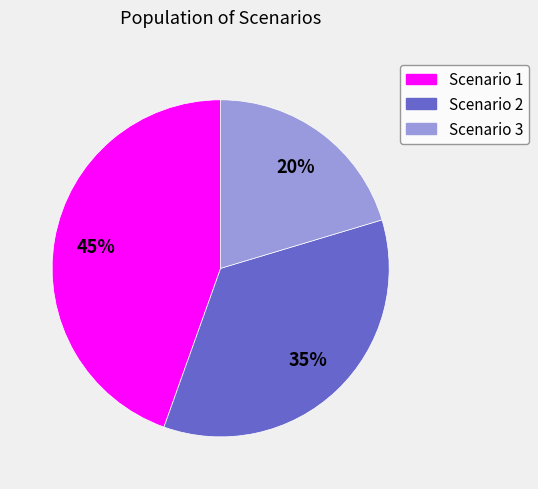

What is the ratio of the value at Scenario 1 to the value at Scenario 3?

2.2